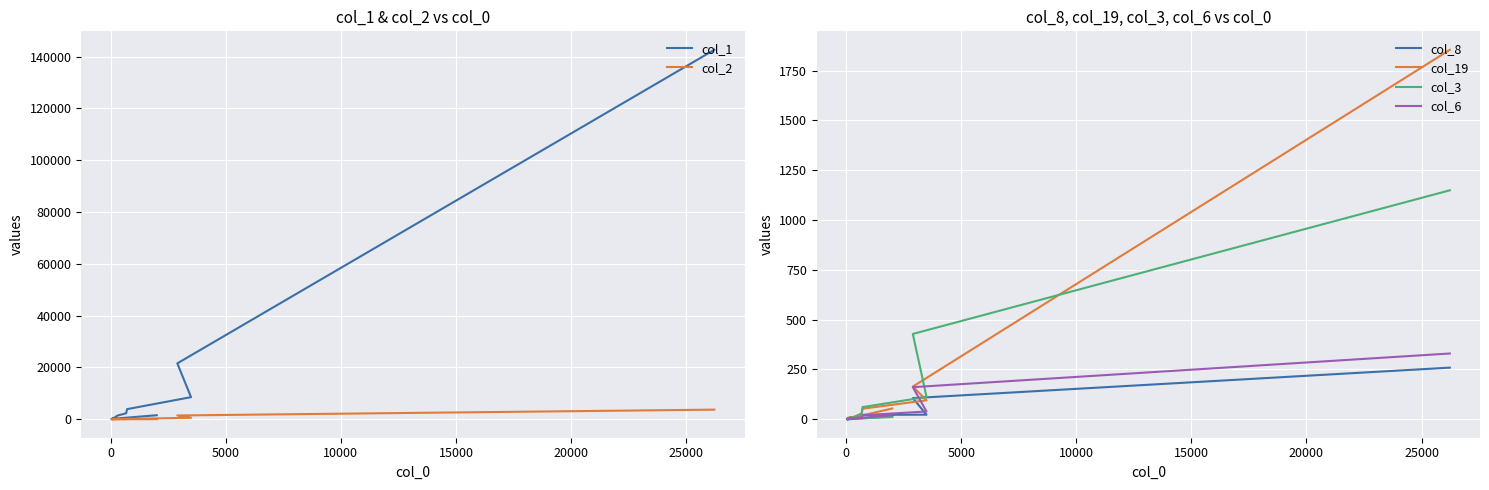

Is this an area chart (filled region under the line)?

No